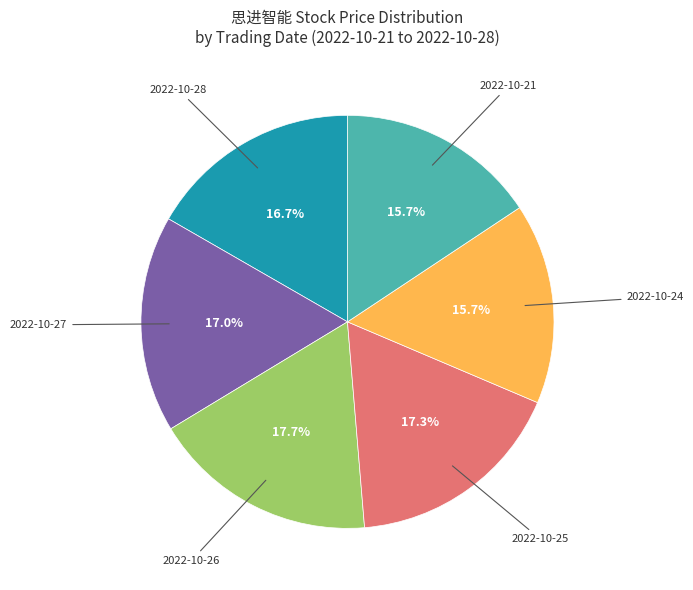

Count the number of slices in the pie.

6